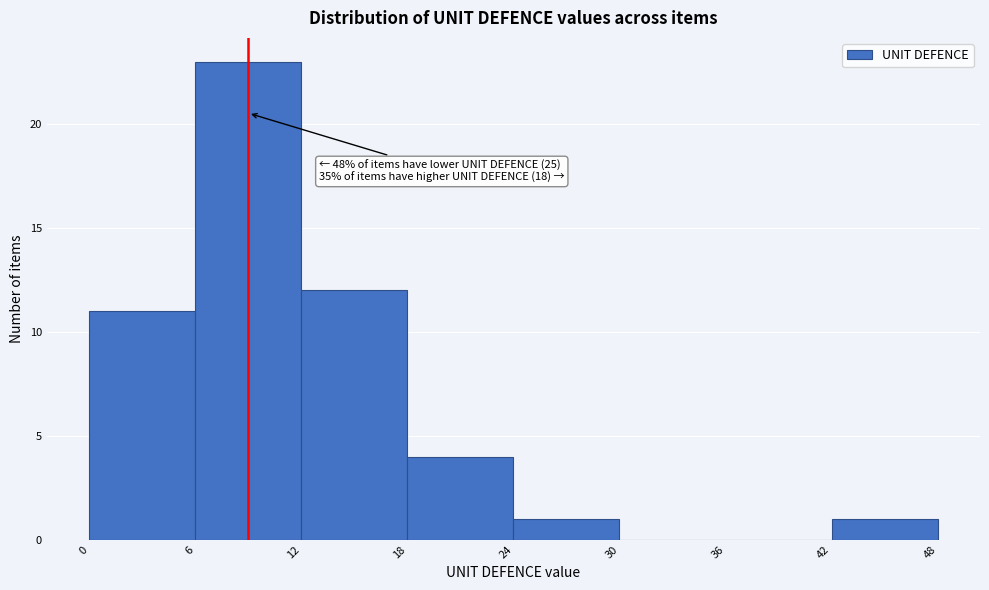

Which range on the x-axis has the tallest bar?

6 to 12